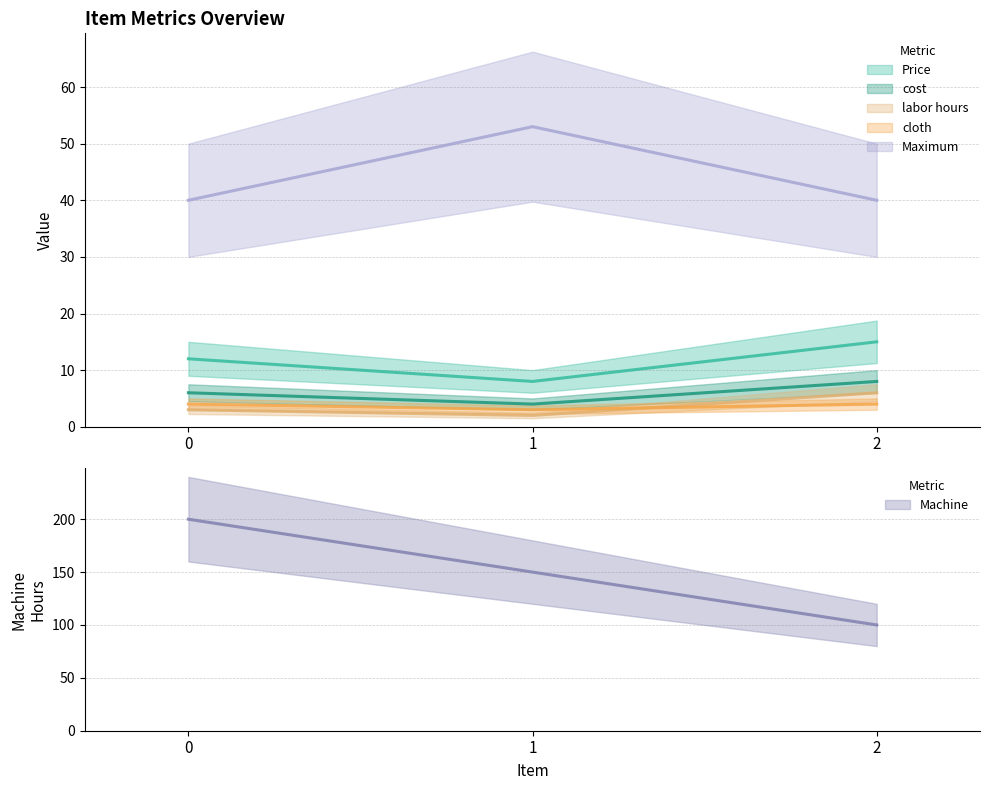

At 2, list the series in order from smallest to largest.

cloth, labor hours, cost, Price, Maximum, Machine